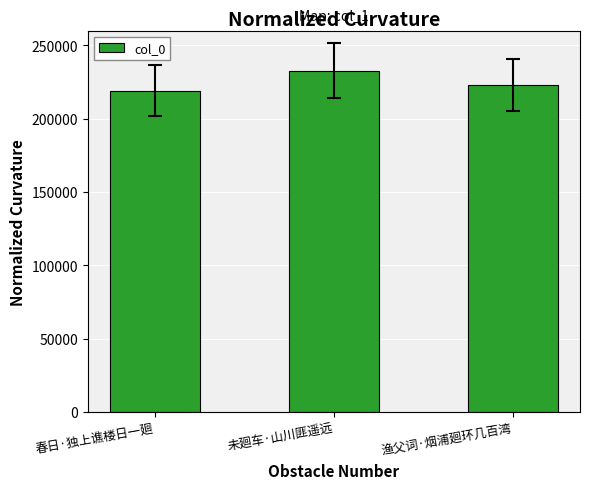

Reading left to right, extract all data points from this chart.

春日·独上谯楼日一廻=219034	未廻车·山川匪遥远=232715	渔父词·烟浦廻环几百湾=223040